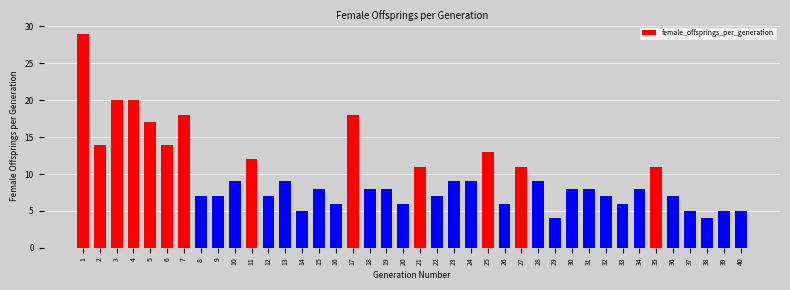

Reading left to right, extract all data points from this chart.

29	14	20	20	17	14	18	7	7	9	12	7	9	5	8	6	18	8	8	6	11	7	9	9	13	6	11	9	4	8	8	7	6	8	11	7	5	4	5	5